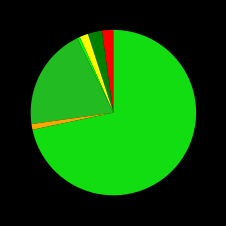

Is there any slice that represents more than half of the pie?

Yes